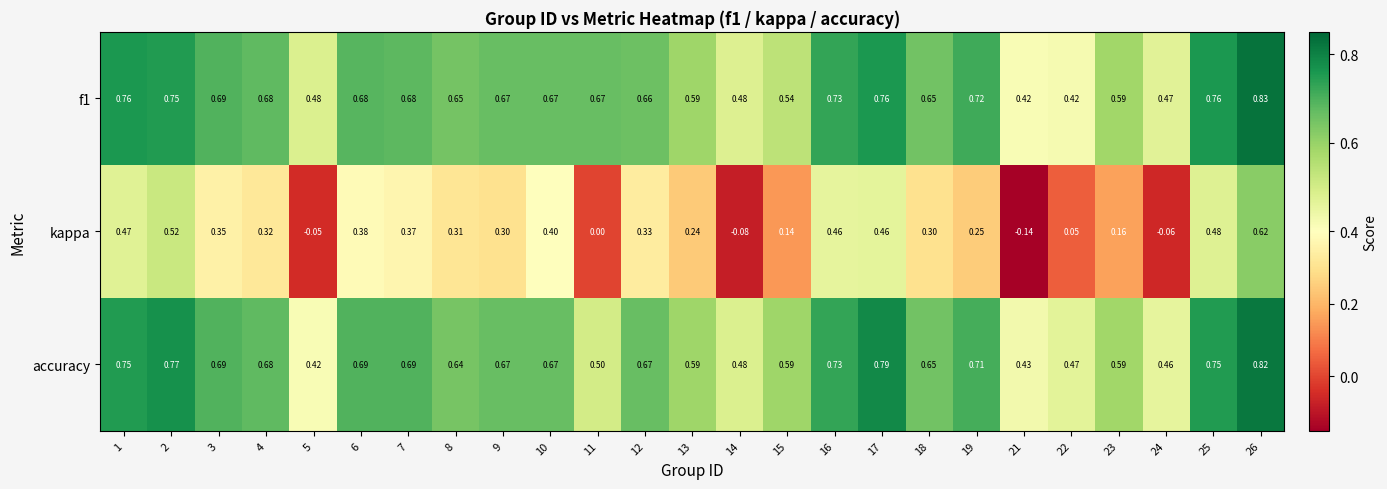

Which series has the widest spread of values?

kappa